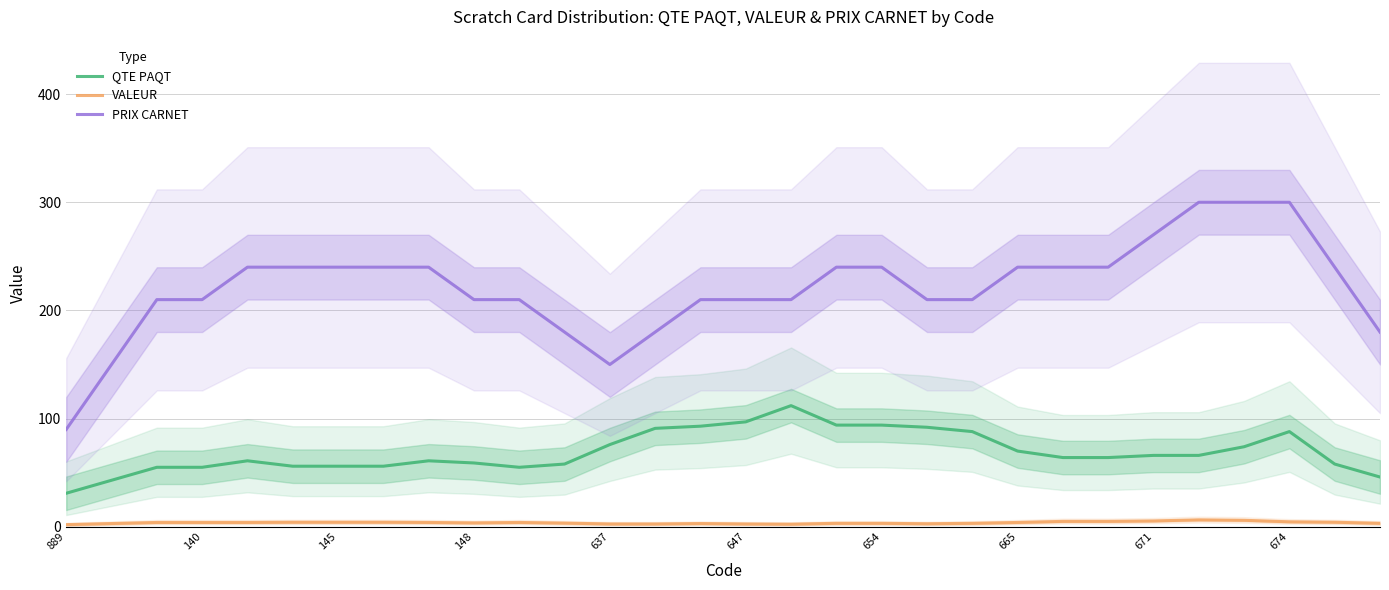

Rank the series by their maximum value, from lowest to highest.

VALEUR, QTE PAQT, PRIX CARNET